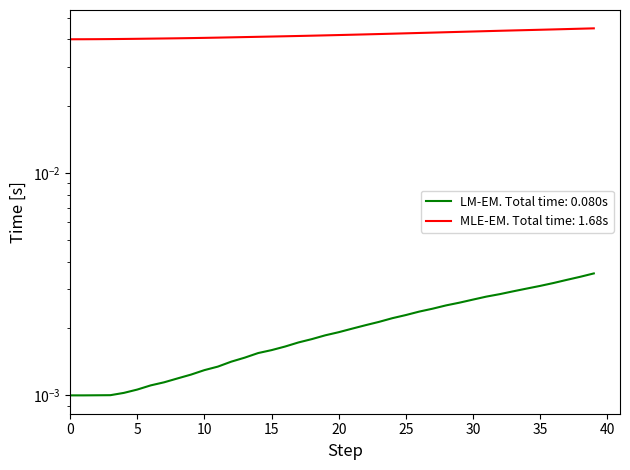

How many lines are shown in the chart?

2